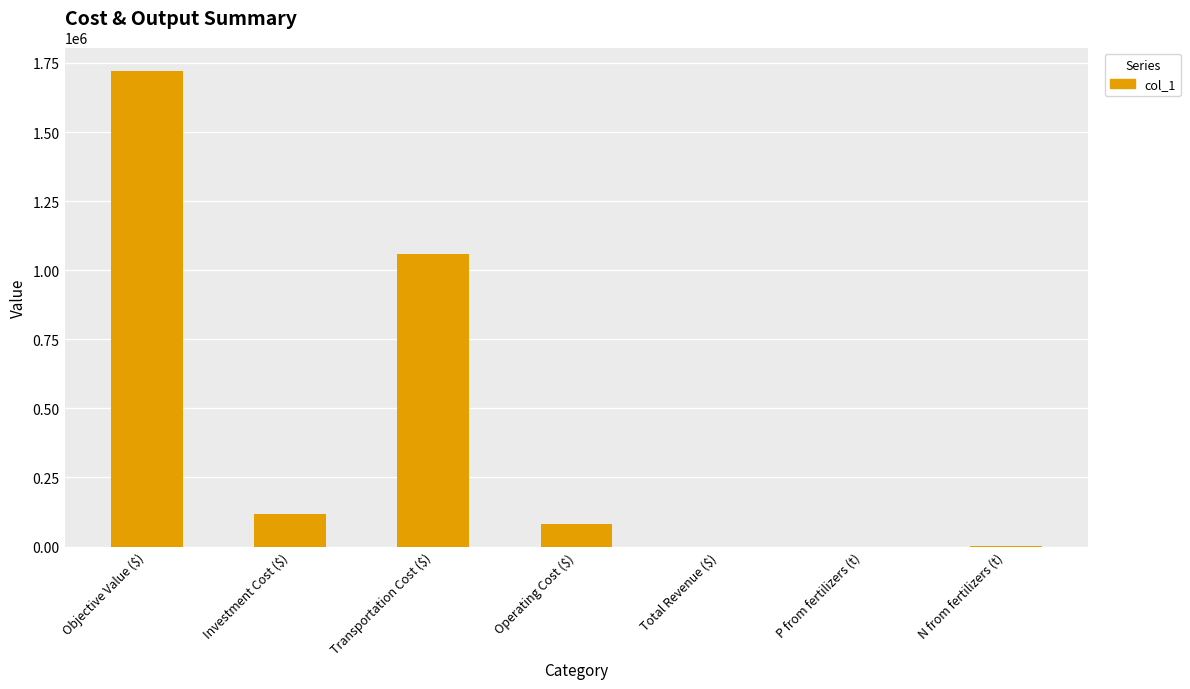

What is the greatest value displayed?

1720000.0